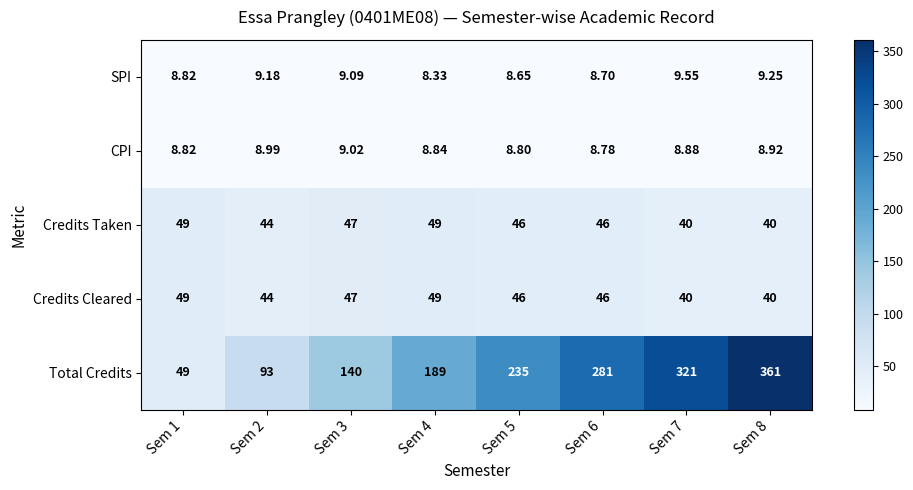

Between Sem 4 and Sem 7, which series saw the biggest shift?

Total Credits